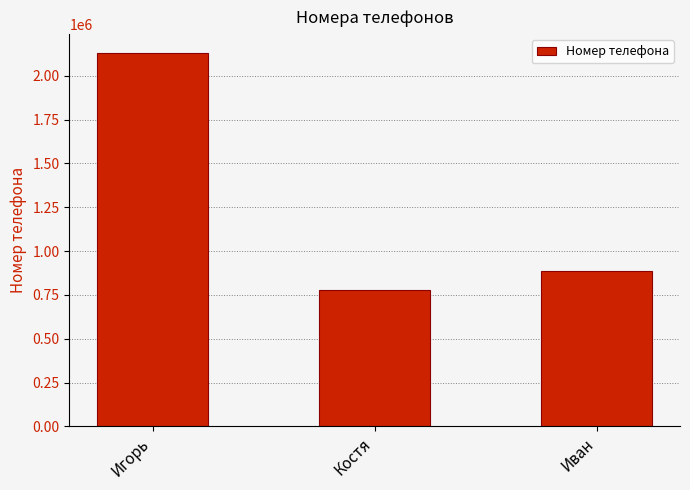

How many bars are there in total?

3